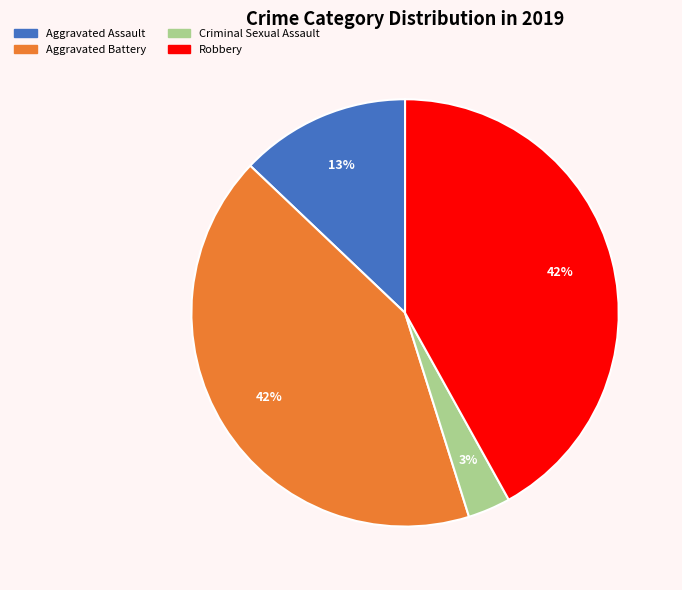

Combined, do Aggravated Battery and Robbery account for over 50%?

Yes